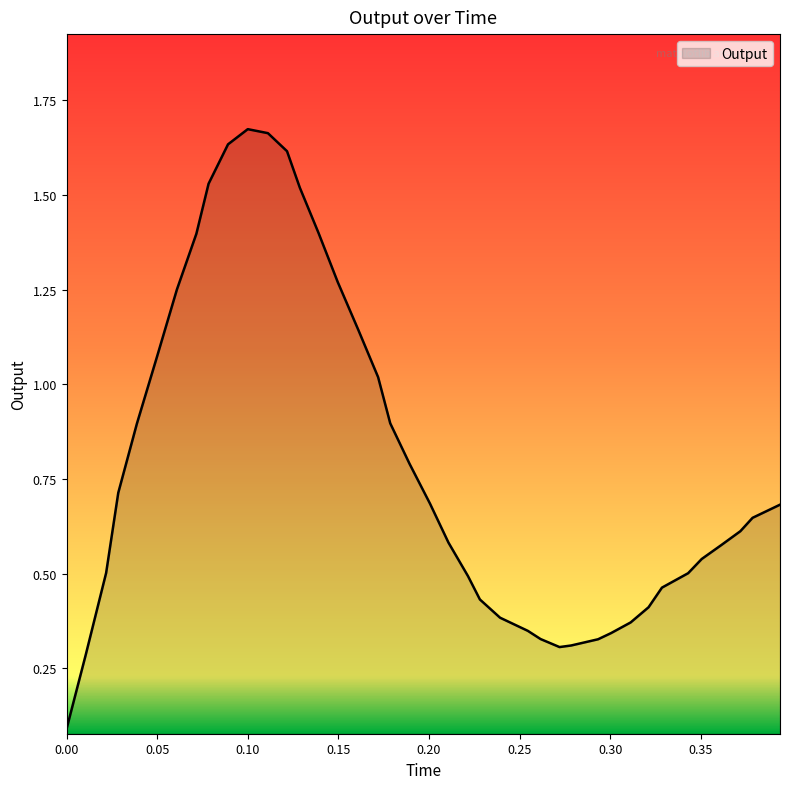

True or false: there are more than 0 points higher than both neighbors.

True